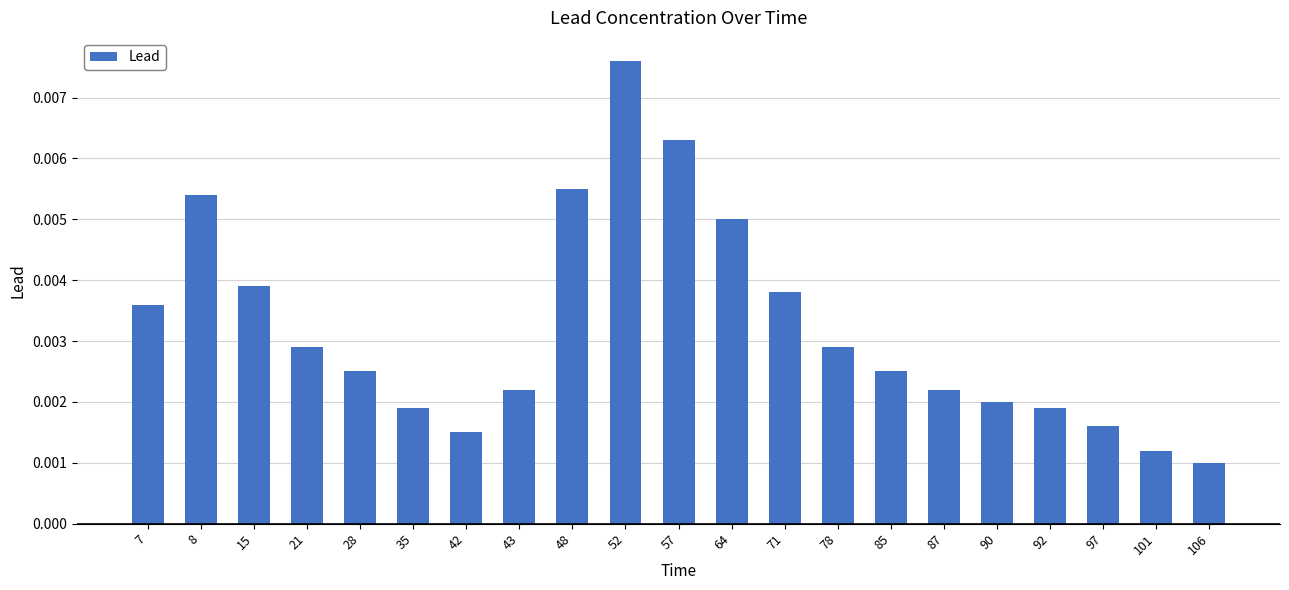

How many values are between 0 and 1?

21